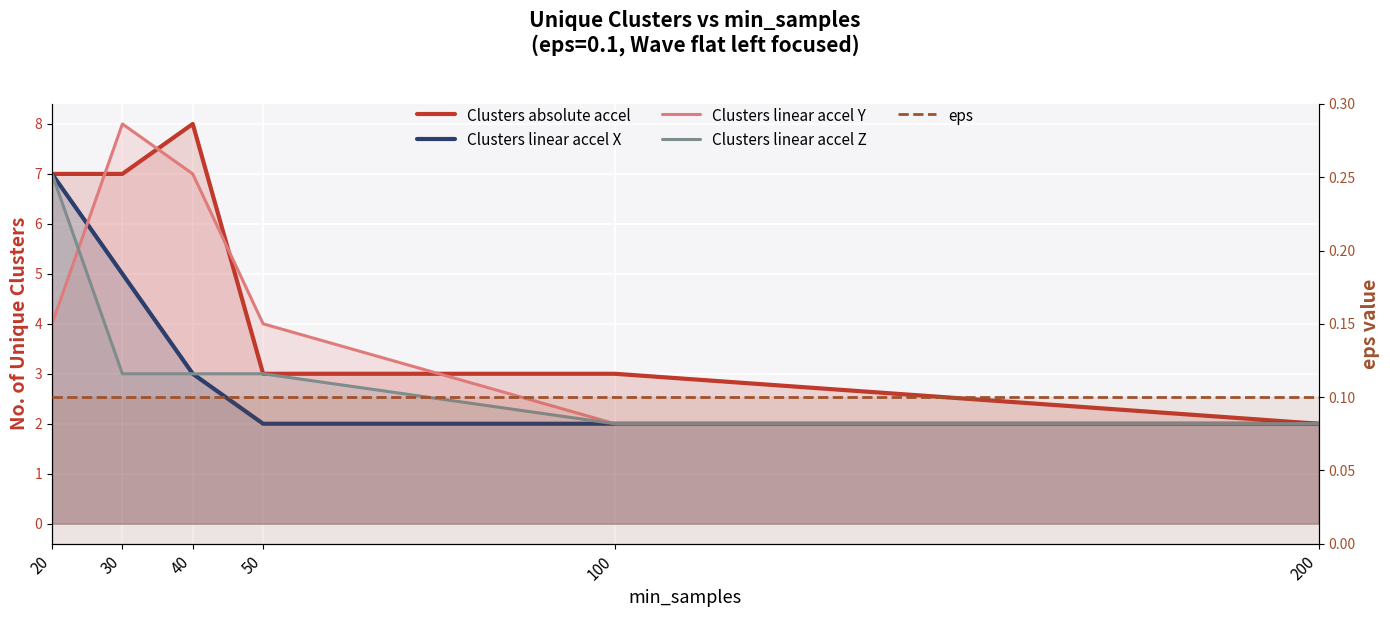

At which category is the sum across all series the highest?

20